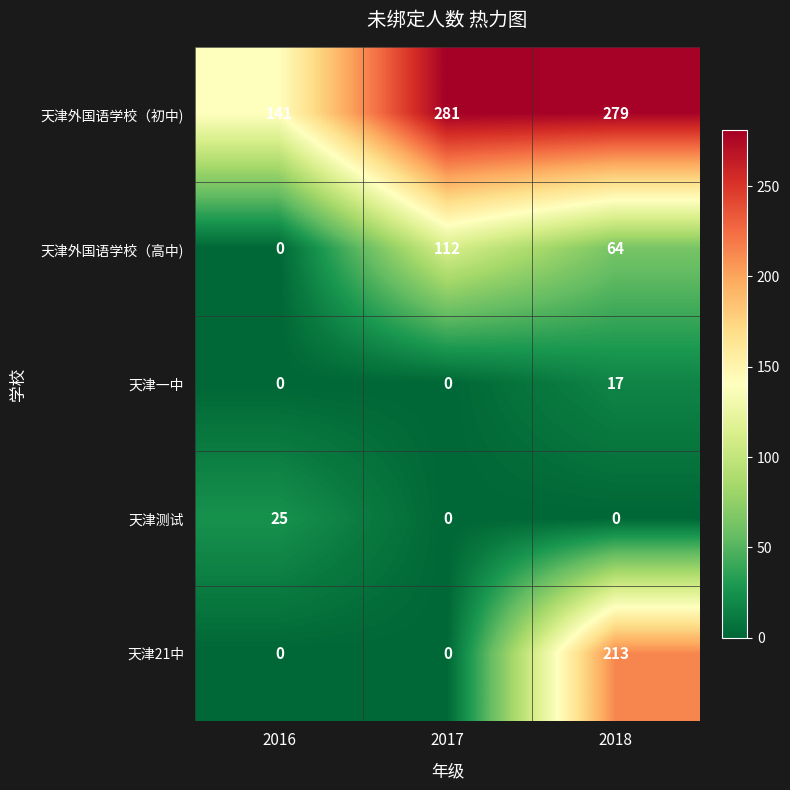

Reading right to left, extract all data points from this chart.

天津外国语学校（初中): 279	281	141
天津外国语学校（高中): 64	112	0
天津一中: 17	0	0
天津测试: 0	0	25
天津21中: 213	0	0